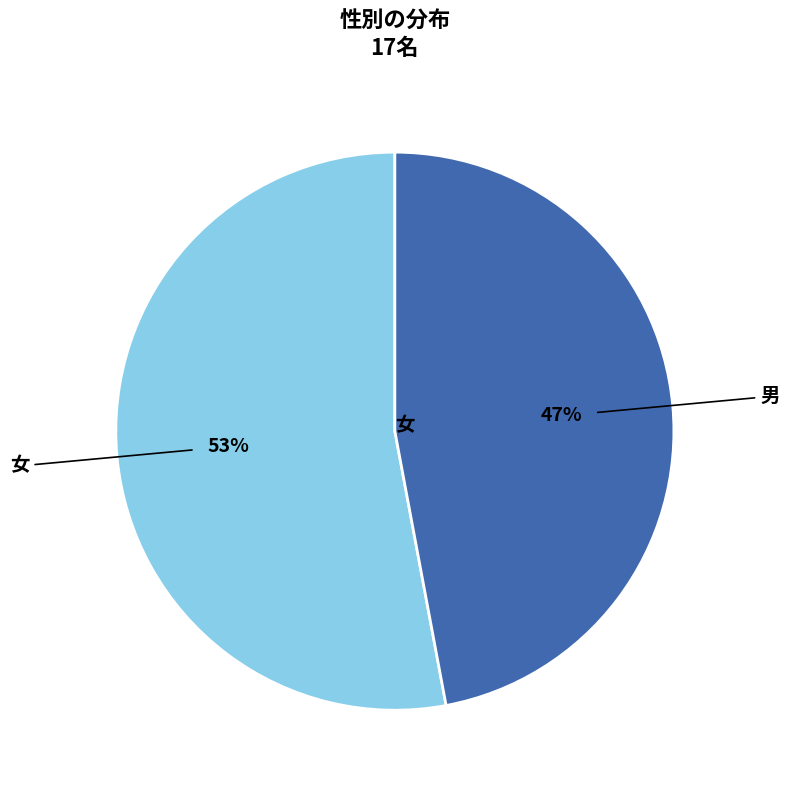

Is there any slice that represents more than half of the pie?

Yes